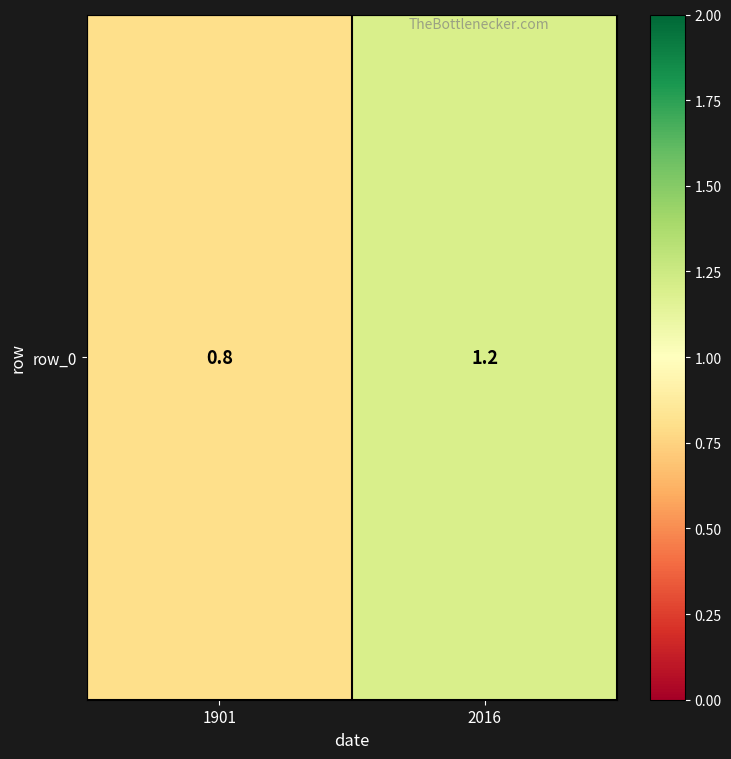

How many values are below 1?

1